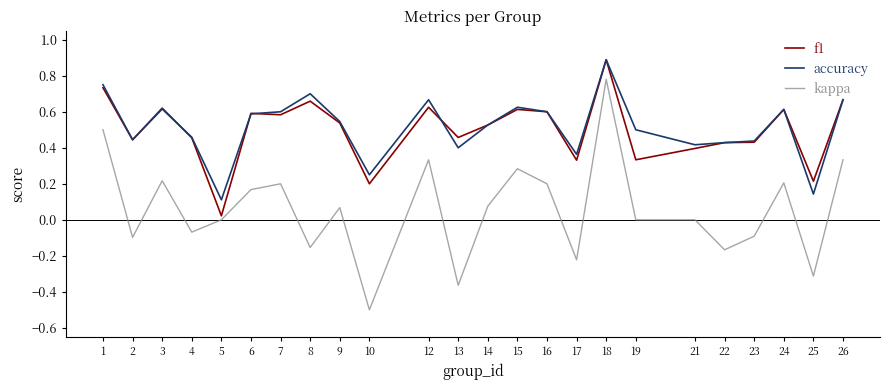

Is it true that accuracy equals 1.1 at 8?

False